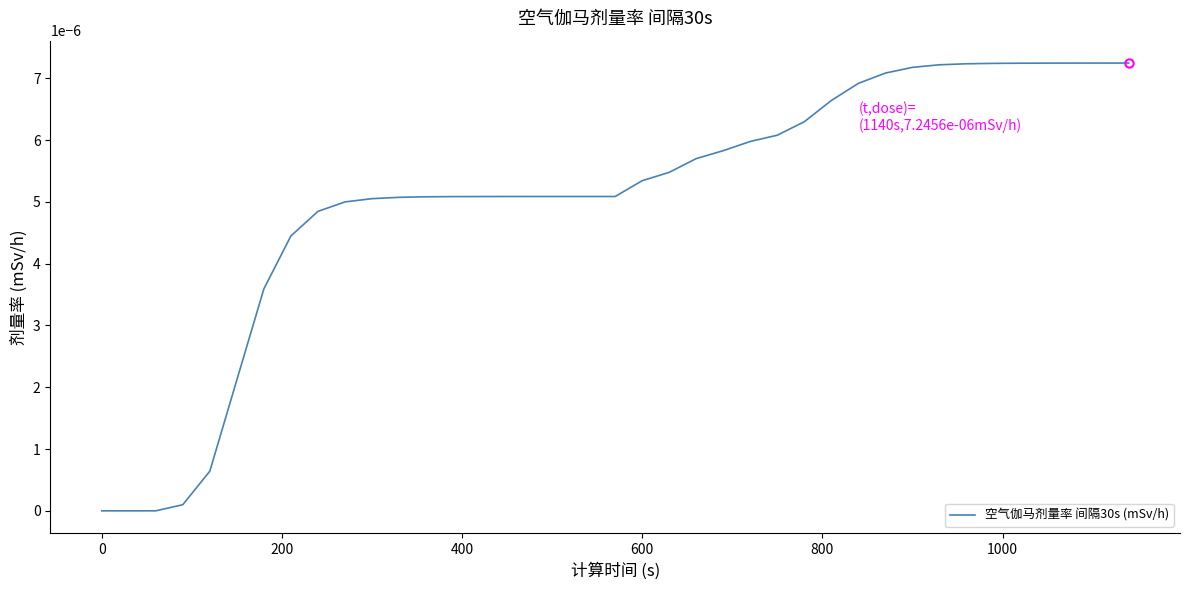

How many lines are shown in the chart?

1